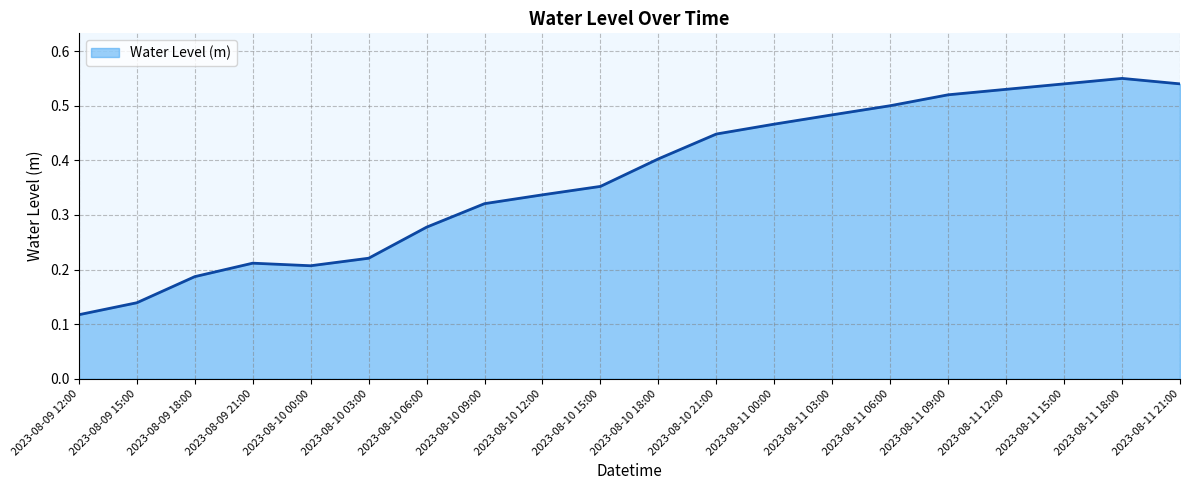

At which label is the value closest to 0?

2023-08-09 12:00